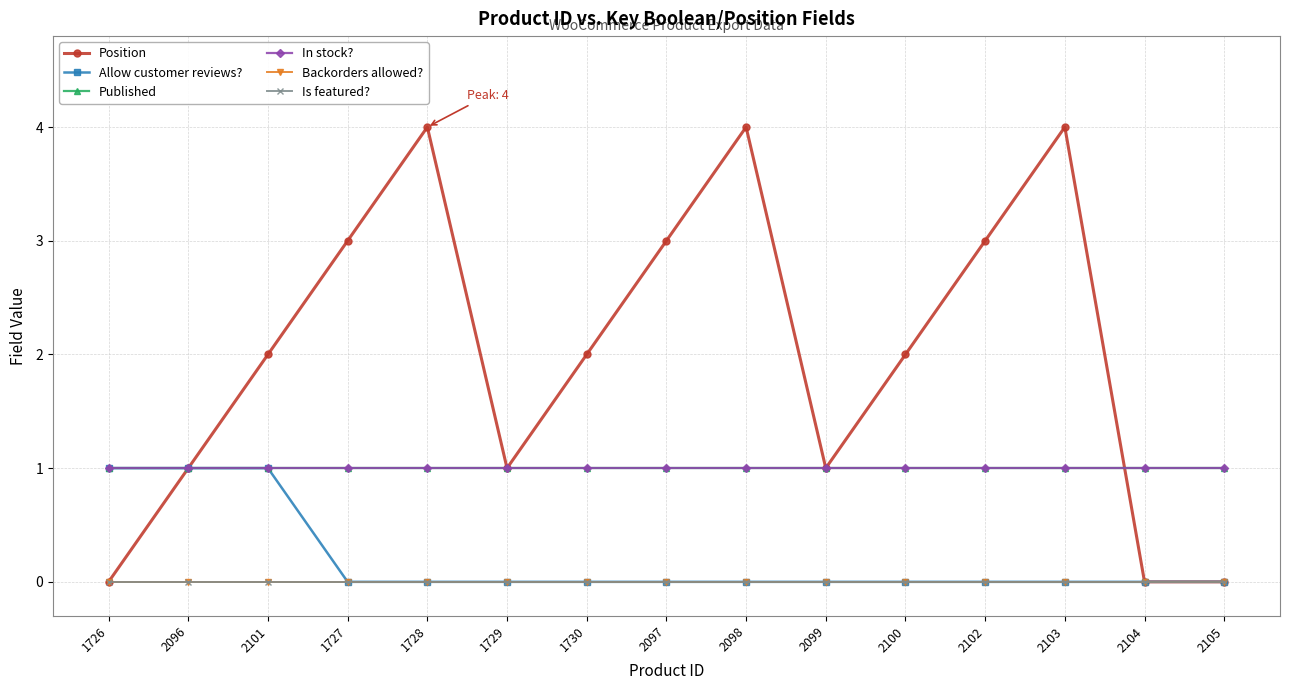

True or false: Is featured? and In stock? intersect in this chart.

False